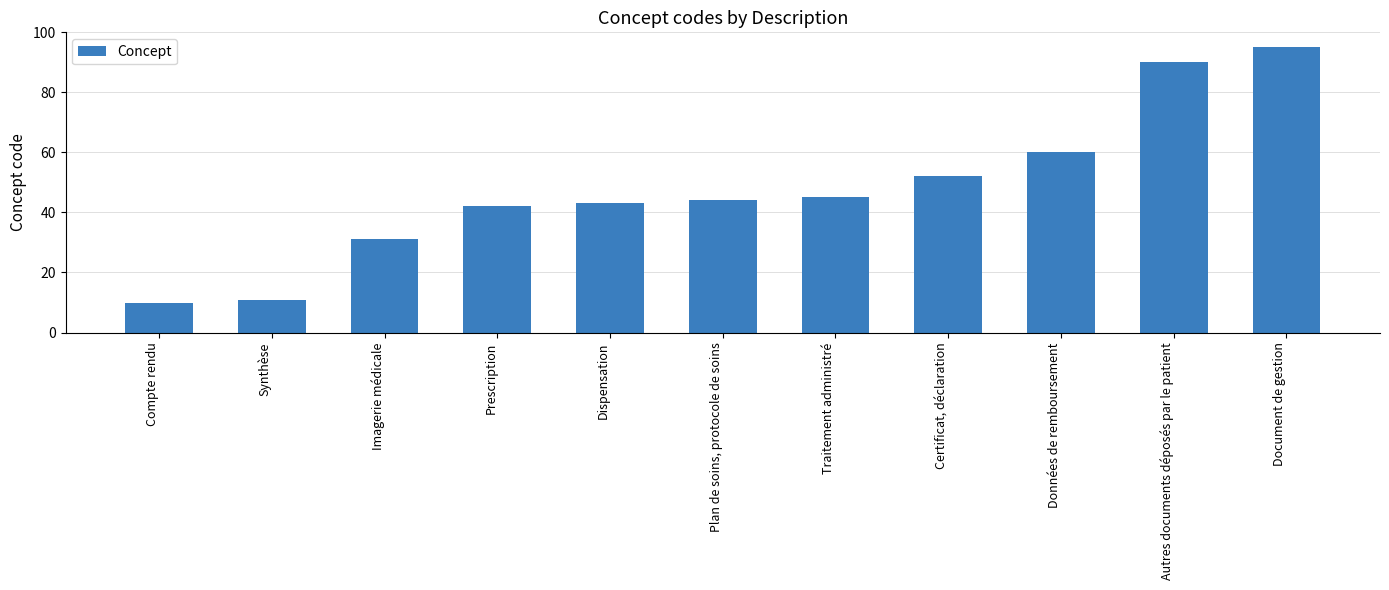

What is the greatest value displayed?

95